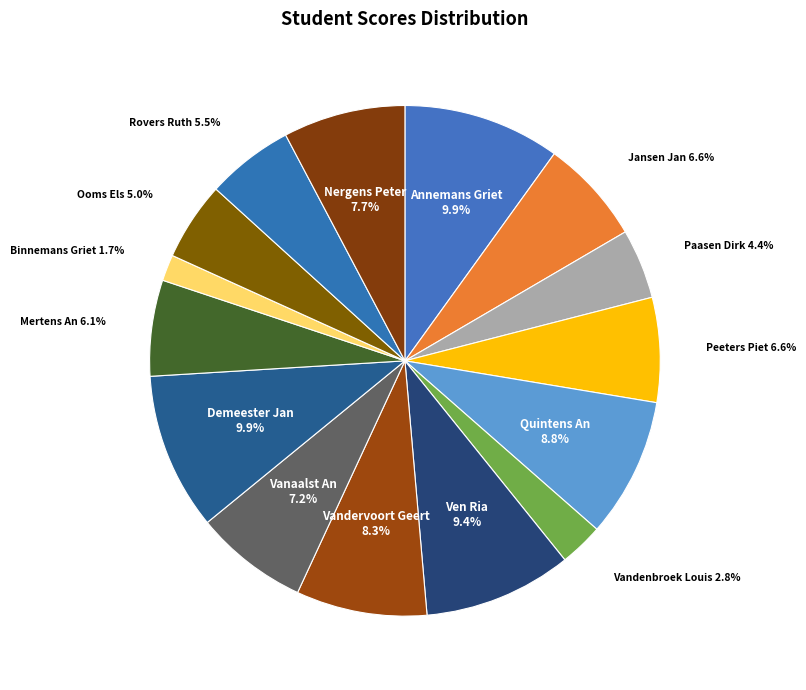

Do Vanaalst An and Annemans Griet together represent more than half of the pie?

No